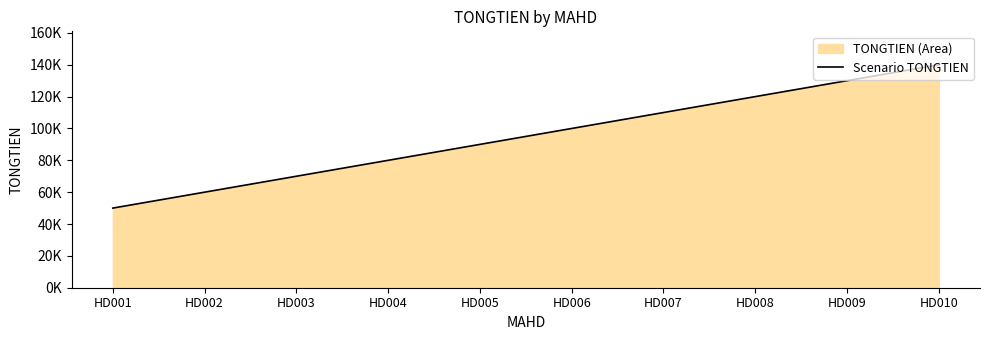

Reading right to left, list all the values displayed in this chart.

140000	130000	120000	110000	100000	90000	80000	70000	60000	50000